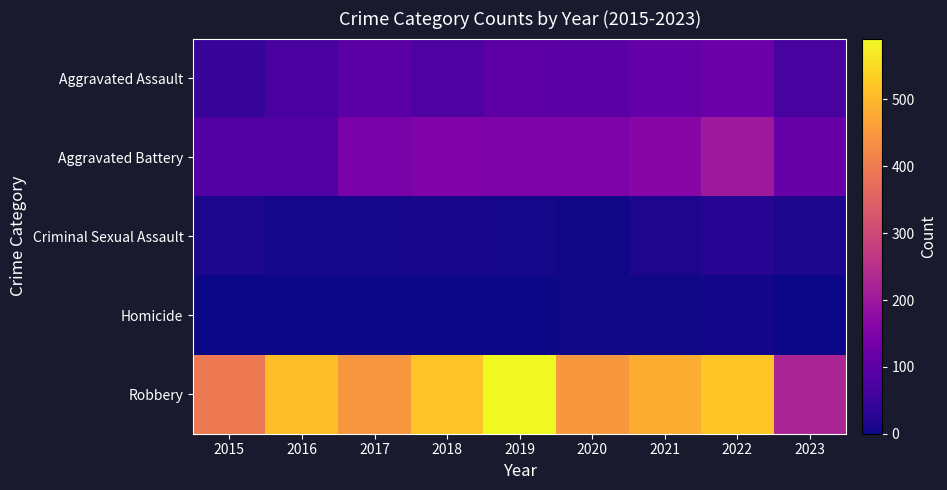

At which category does the chart reach its peak across all series?

2019